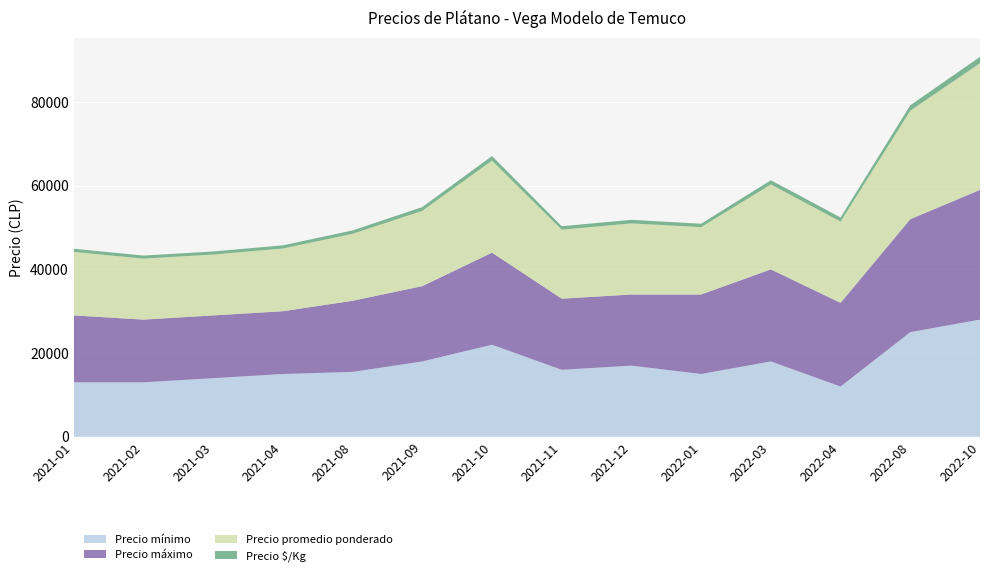

Reading left to right, list all the values displayed in this chart.

Precio mínimo: 13000	13000	14000	15000	15500	18000	22000	16000	17000	15000	18000	12000	25000	28000
Precio máximo: 16000	15000	15000	15000	17000	18000	22000	17000	17000	19000	22000	20000	27000	31000
Precio promedio ponderado: 15182	14578	14556	15000	16013	18000	22000	16500	17000	16109	20303	19435	25938	30292
Precio $/Kg: 759	729	728	750	801	900	1100	825	850	805	1015	972	1297	1515